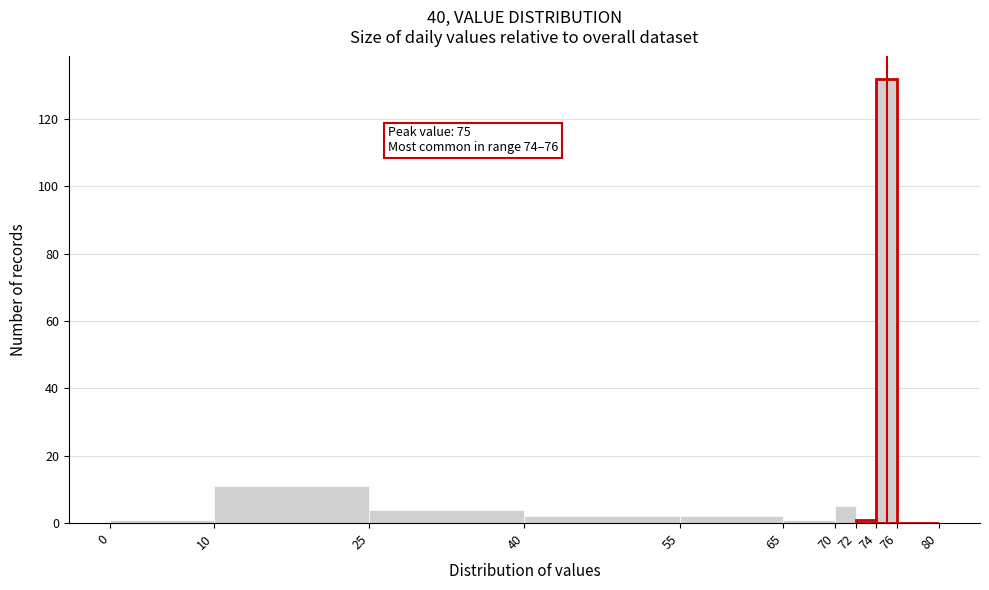

Over which range of the x-axis is the bar tallest?

74 to 76